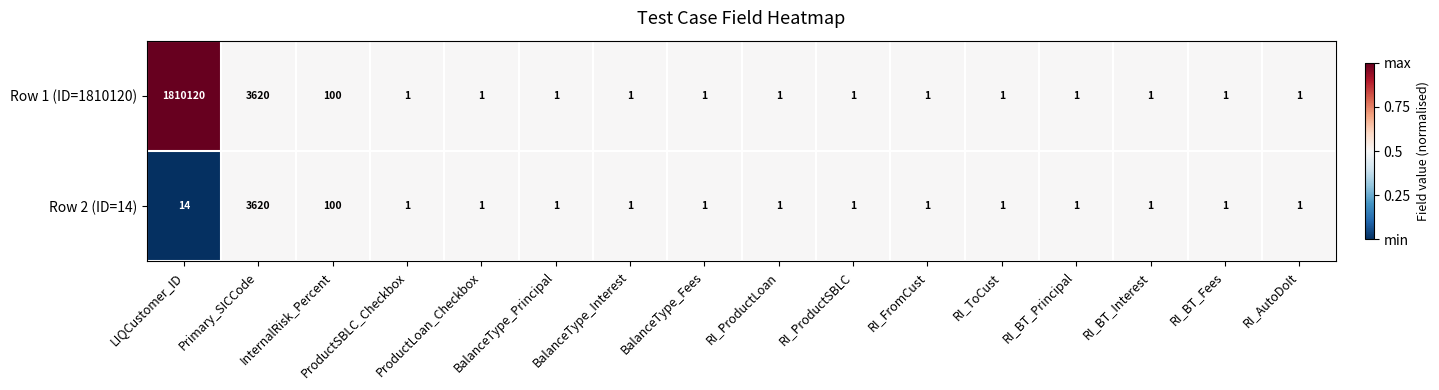

Is the value of Row 1 (ID=1810120) at LIQCustomer_ID greater than the value of Row 2 (ID=14) at InternalRisk_Percent?

Yes